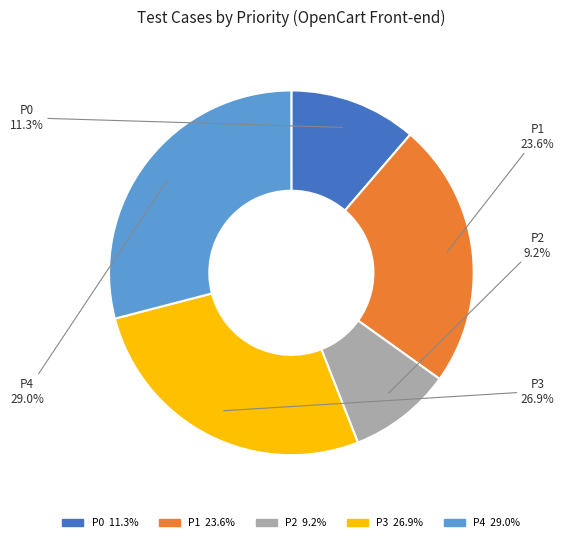

Is there a majority slice in this chart?

No